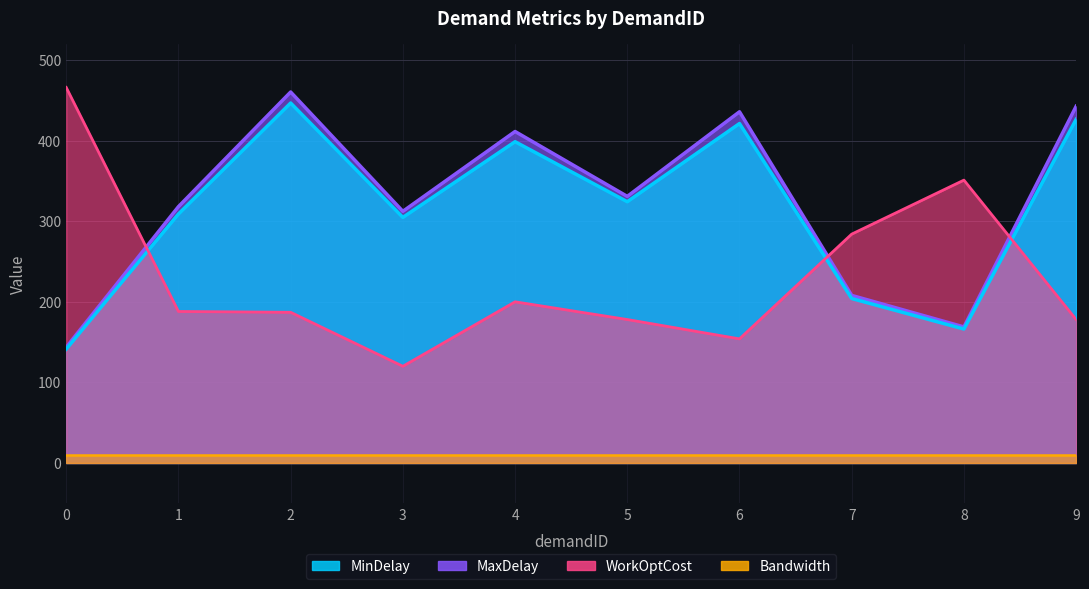

What is the spread (max minus min) of values at 8?

184.8